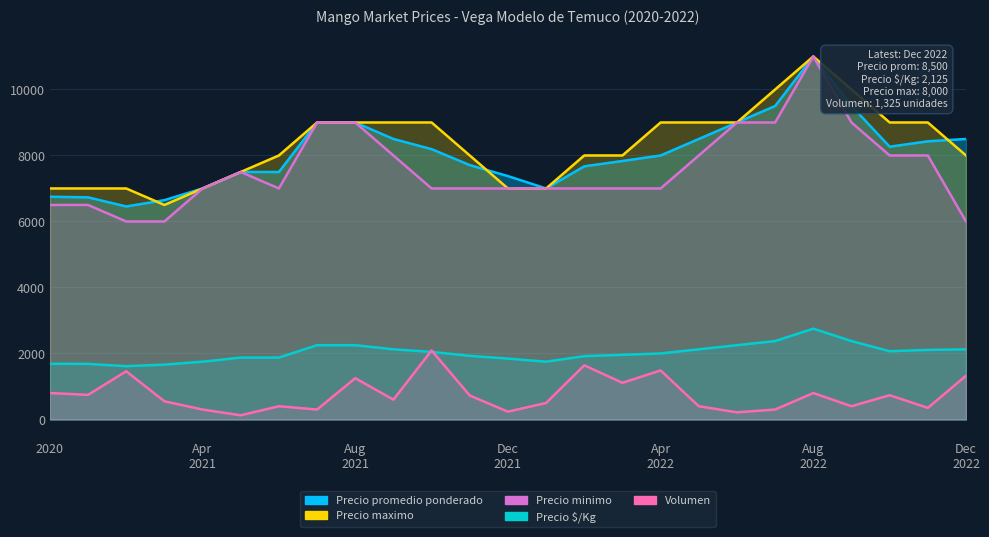

What is the approximate value of Precio minimo at Apr 2021?

7000